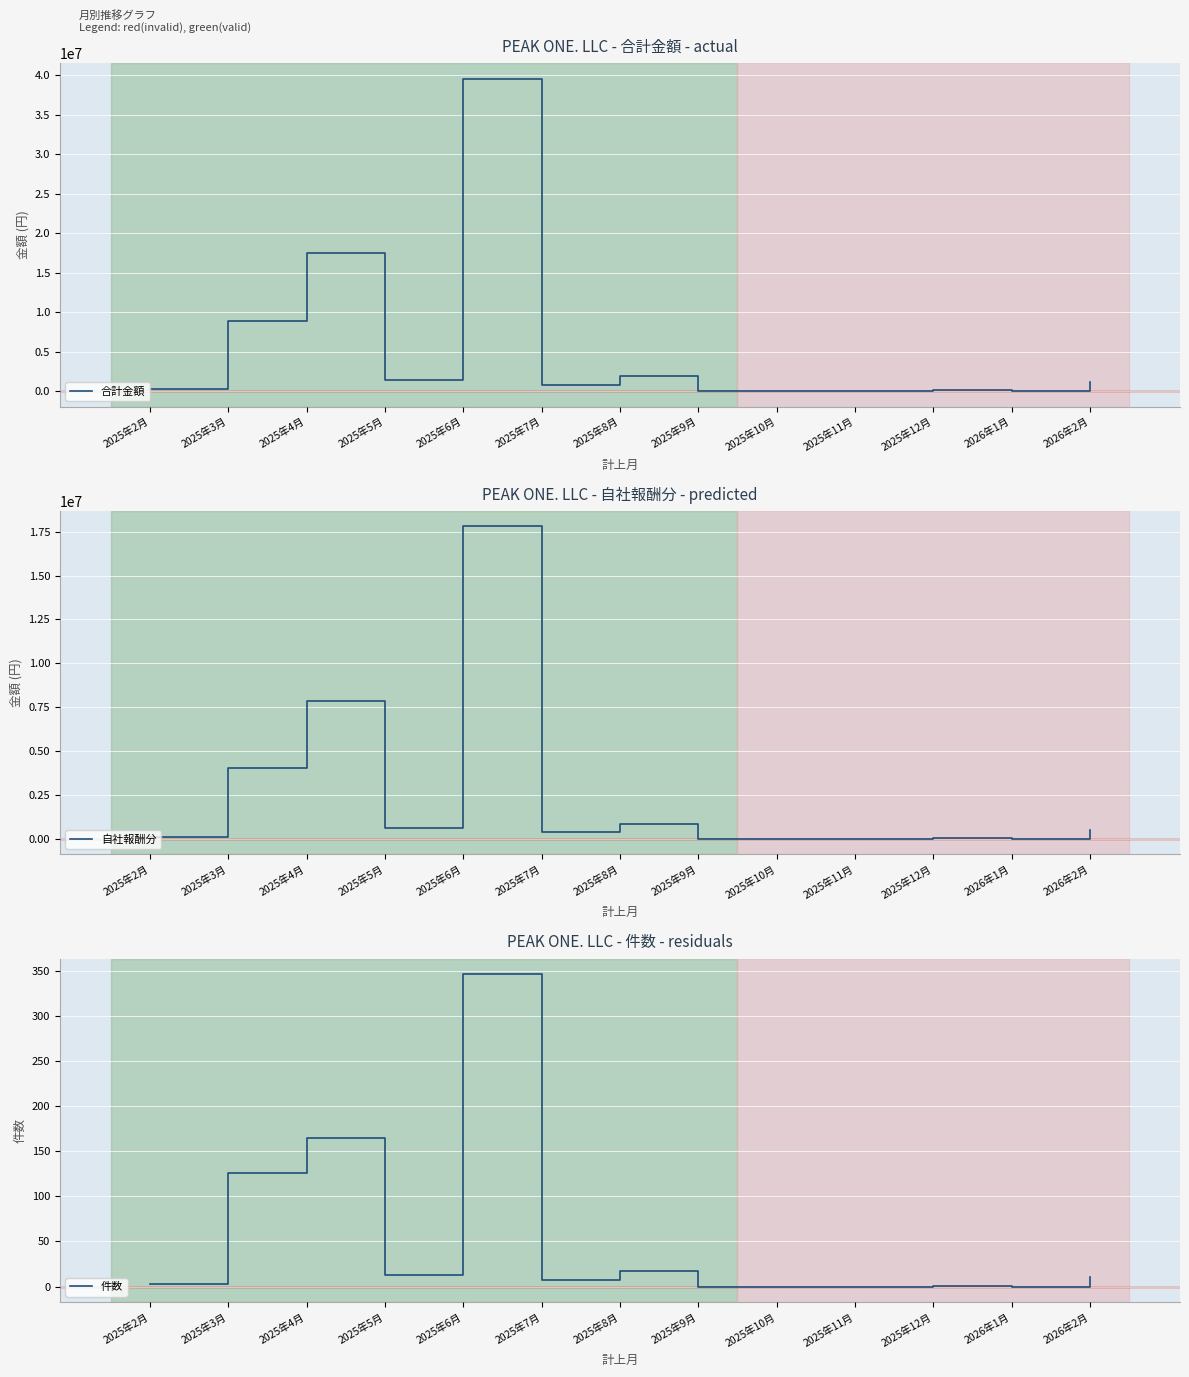

Between 2025年12月 and 2025年10月, which is larger?

2025年12月